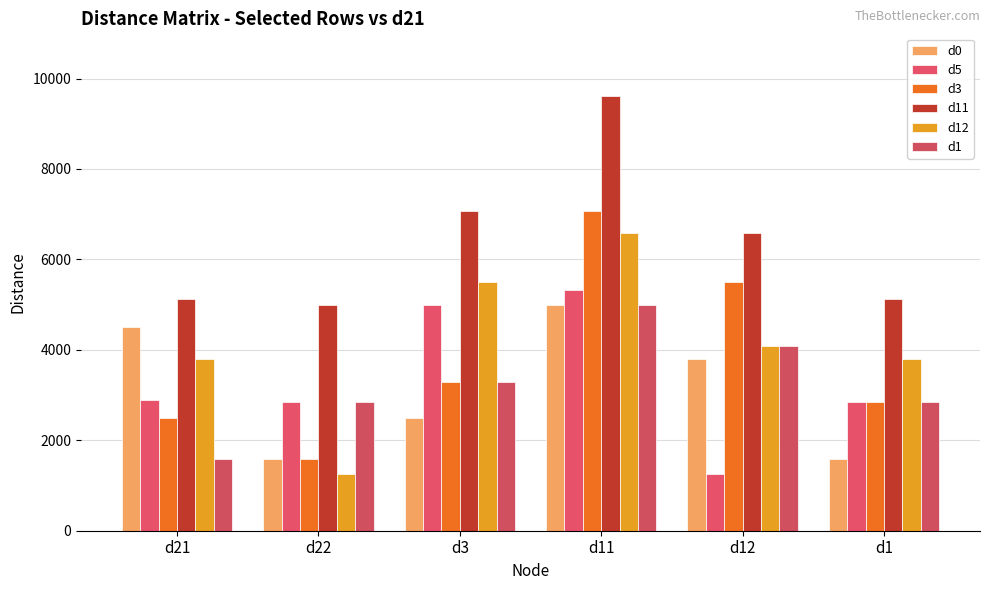

What is the sum of the d11 values at d11 and d22?

14592